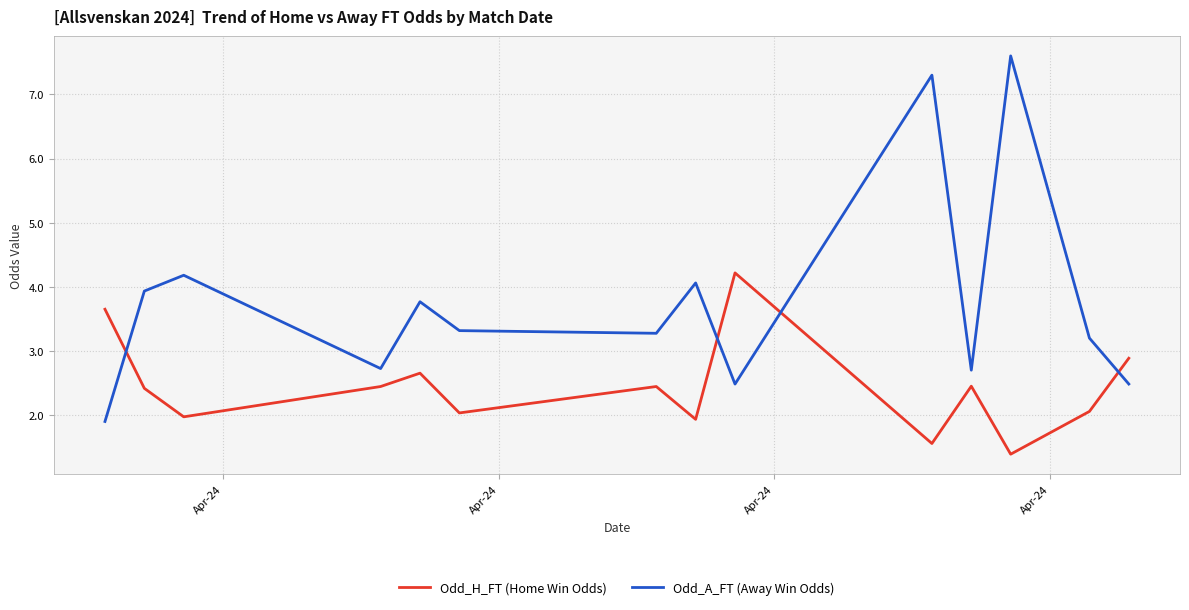

What is the greatest value displayed?

7.6